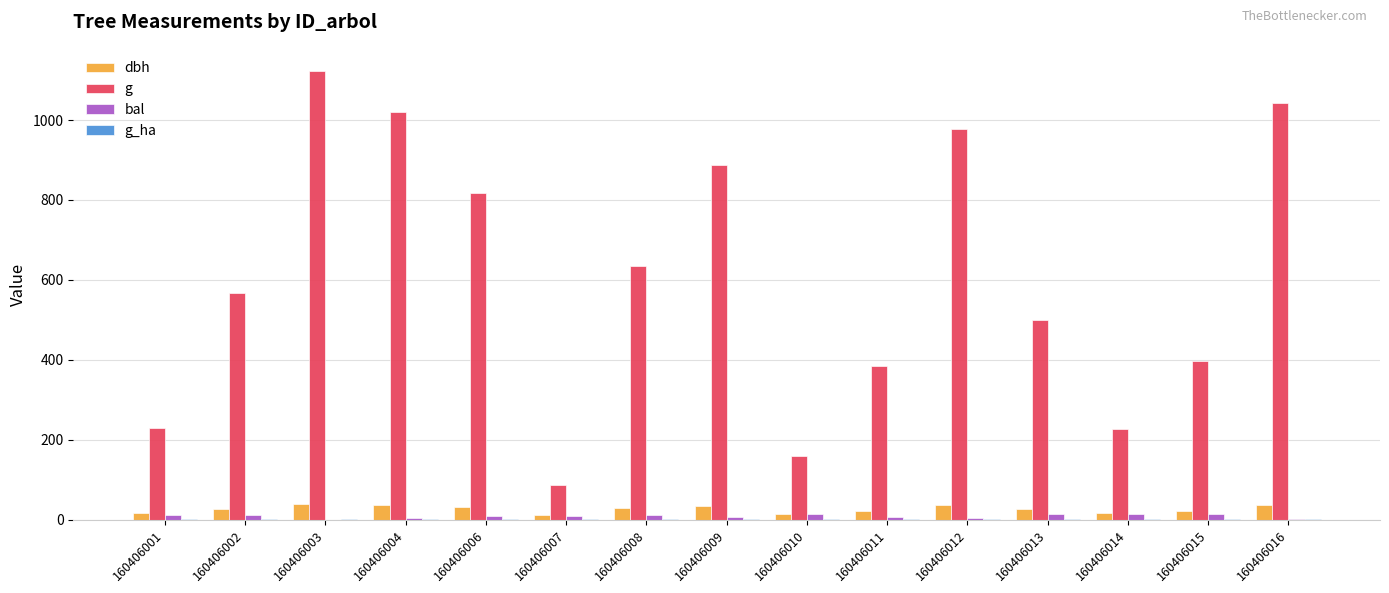

Which series changed the most between 160406001 and 160406007?

g